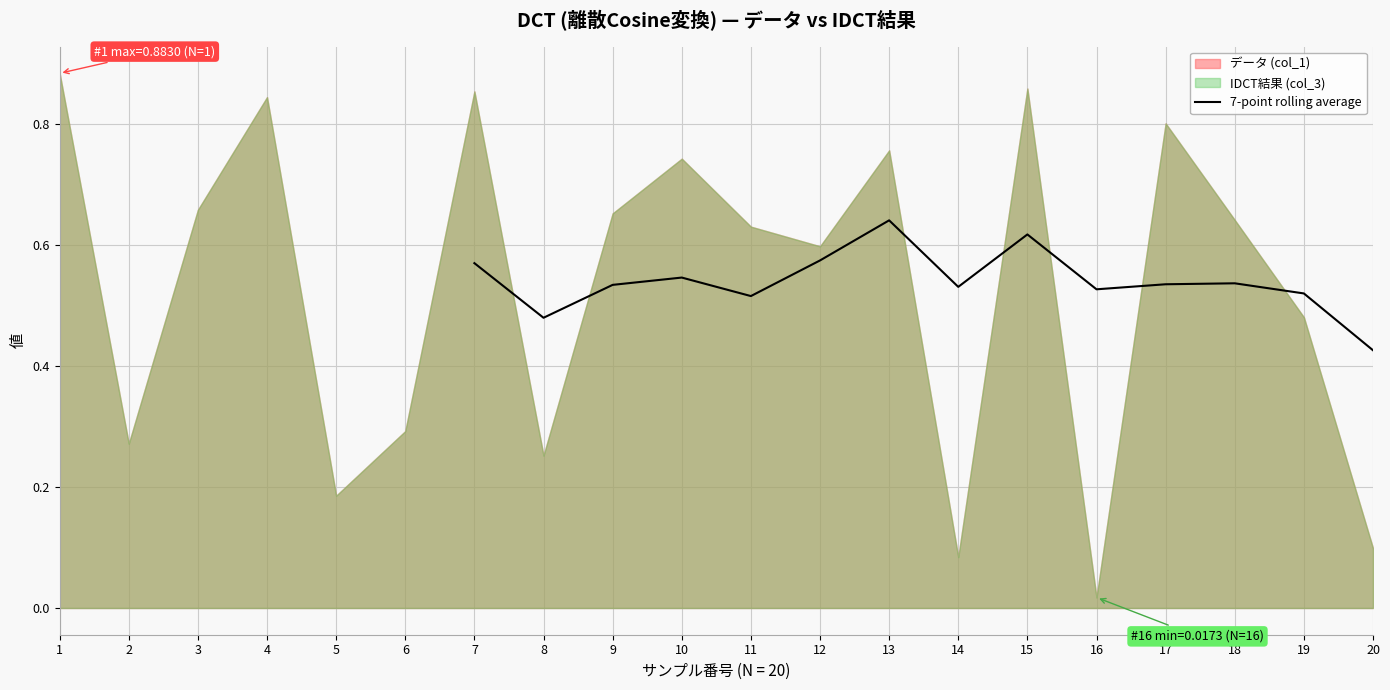

The 7-point rolling average series shows 0.8 at 16. True or false?

False